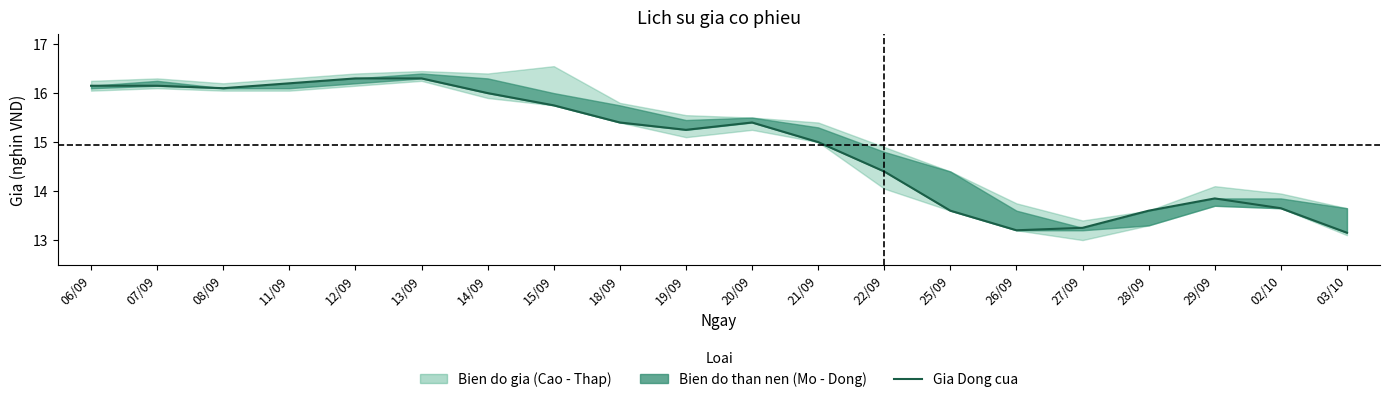

At which category does the chart reach its peak across all series?

12/09